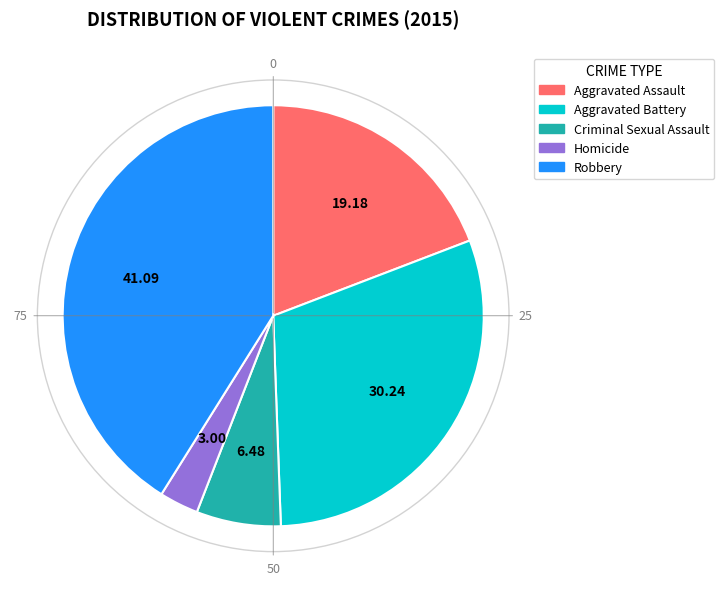

Rank the categories by value from highest to lowest.

Robbery, Aggravated Battery, Aggravated Assault, Criminal Sexual Assault, Homicide